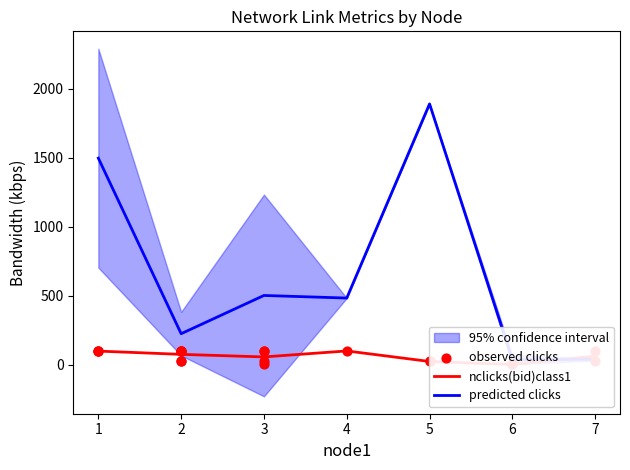

What is the total value across all series at 3?

558.0